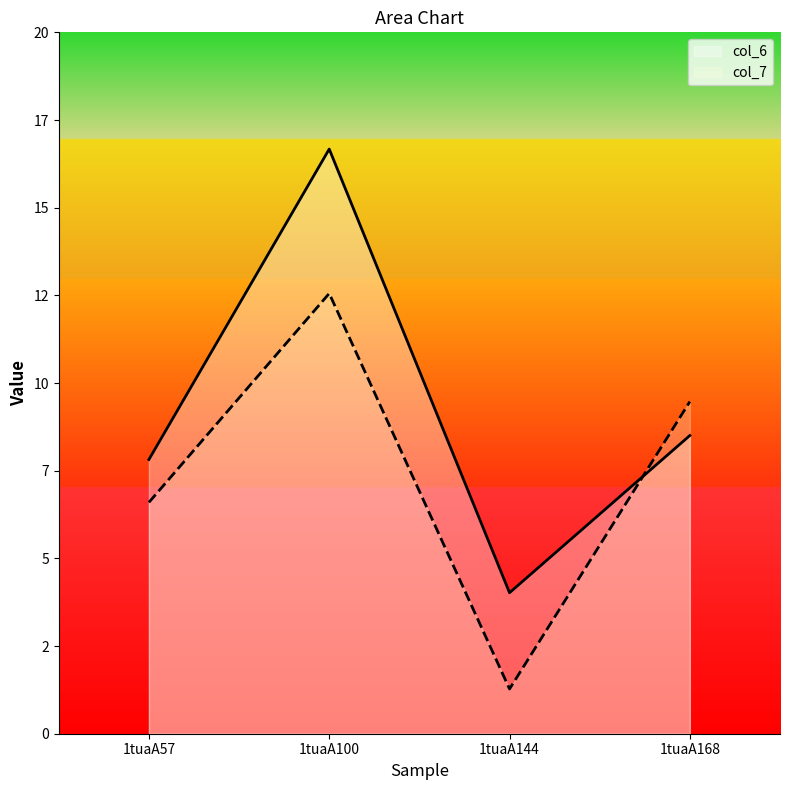

How many data points does each series have?

4